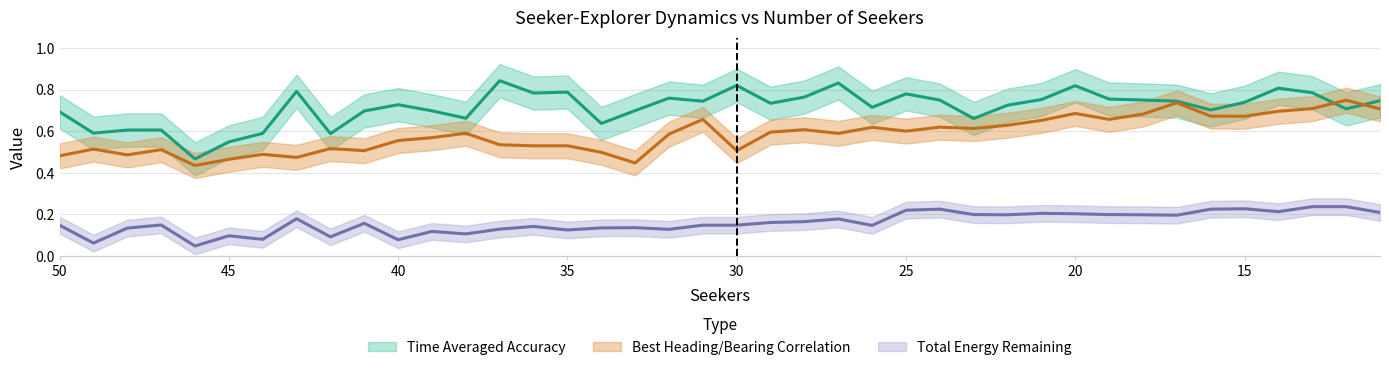

What are all the series names shown in the legend?

Time Averaged Accuracy, Best Heading/Bearing Correlation, Total Energy Remaining